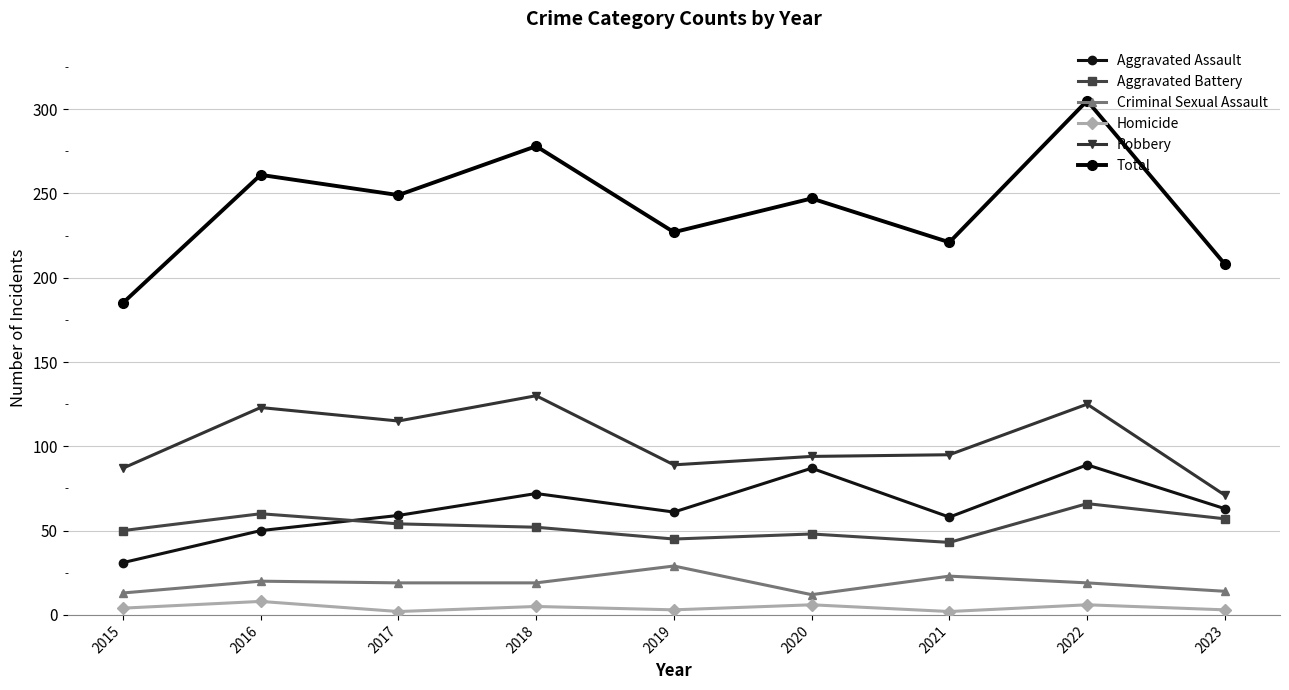

True or false: Aggravated Battery and Homicide cross at least once.

False